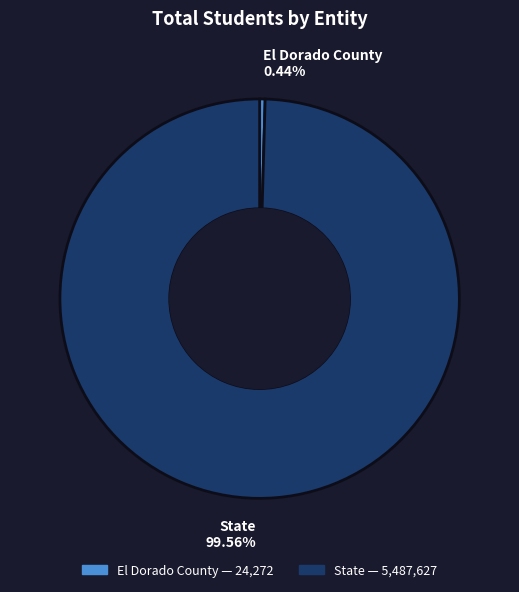

How much of the chart is everything except State?

0.4%